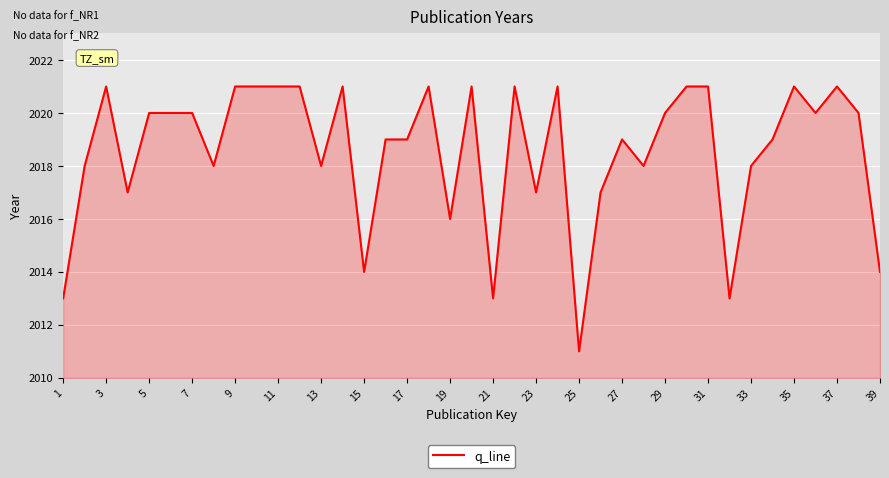

What is the smallest value displayed?

2011